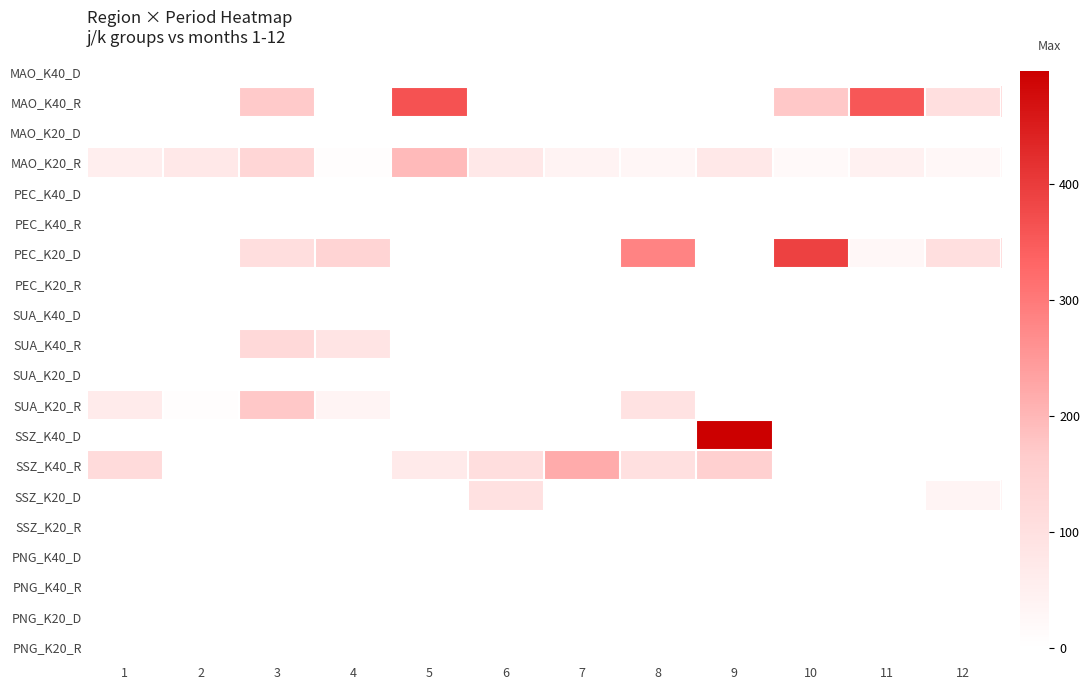

Reading left to right, transcribe all the data shown in this chart.

MAO_K40_D: 1=0.0	2=0.0	3=0.0	4=0.0	5=0.0	6=0.0	7=0.0	8=0.0	9=0.0	10=0.0	11=0.0	12=0.0
MAO_K40_R: 1=0.0	2=0.0	3=168.0	4=0.0	5=362.0	6=0.0	7=0.0	8=0.0	9=0.0	10=171.0	11=354.0	12=104.0
MAO_K20_D: 1=0.0	2=0.0	3=0.0	4=0.0	5=0.0	6=0.0	7=0.0	8=0.0	9=0.0	10=0.0	11=0.0	12=0.0
MAO_K20_R: 1=54.0	2=72.0	3=131.0	4=6.0	5=196.0	6=75.0	7=39.0	8=29.0	9=73.0	10=21.0	11=44.0	12=26.0
PEC_K40_D: 1=0.0	2=0.0	3=0.0	4=0.0	5=0.0	6=0.0	7=0.0	8=0.0	9=0.0	10=0.0	11=0.0	12=0.0
PEC_K40_R: 1=0.0	2=0.0	3=0.0	4=0.0	5=0.0	6=0.0	7=0.0	8=0.0	9=0.0	10=0.0	11=0.0	12=0.0
PEC_K20_D: 1=0.0	2=0.0	3=105.8	4=139.2	5=0.0	6=0.0	7=0.0	8=282.8	9=0.0	10=388.7	11=25.5	12=103.0
PEC_K20_R: 1=0.0	2=0.0	3=0.0	4=0.0	5=0.0	6=0.0	7=0.0	8=0.0	9=0.0	10=0.0	11=0.0	12=0.0
SUA_K40_D: 1=0.0	2=0.0	3=0.0	4=0.0	5=0.0	6=0.0	7=0.0	8=0.0	9=0.0	10=0.0	11=0.0	12=0.0
SUA_K40_R: 1=0.0	2=0.0	3=122.0	4=89.0	5=0.0	6=0.0	7=0.0	8=0.0	9=0.0	10=0.0	11=0.0	12=0.0
SUA_K20_D: 1=0.0	2=0.0	3=0.0	4=0.0	5=0.0	6=0.0	7=0.0	8=0.0	9=0.0	10=0.0	11=0.0	12=0.0
SUA_K20_R: 1=64.0	2=5.0	3=171.0	4=36.0	5=0.0	6=0.0	7=0.0	8=92.0	9=0.0	10=0.0	11=0.0	12=0.0
SSZ_K40_D: 1=0.0	2=0.0	3=0.0	4=0.0	5=0.0	6=0.0	7=0.0	8=0.0	9=497.4	10=0.0	11=0.0	12=0.0
SSZ_K40_R: 1=118.0	2=0.0	3=0.0	4=0.0	5=68.0	6=106.0	7=218.0	8=100.0	9=153.0	10=0.0	11=0.0	12=0.0
SSZ_K20_D: 1=0.0	2=0.0	3=0.0	4=0.0	5=0.0	6=99.0	7=0.0	8=0.0	9=0.0	10=0.0	11=0.0	12=33.6
SSZ_K20_R: 1=0.0	2=0.0	3=0.0	4=0.0	5=0.0	6=0.0	7=0.0	8=0.0	9=0.0	10=0.0	11=0.0	12=0.0
PNG_K40_D: 1=0.0	2=0.0	3=0.0	4=0.0	5=0.0	6=0.0	7=0.0	8=0.0	9=0.0	10=0.0	11=0.0	12=0.0
PNG_K40_R: 1=0.0	2=0.0	3=0.0	4=0.0	5=0.0	6=0.0	7=0.0	8=0.0	9=0.0	10=0.0	11=0.0	12=0.0
PNG_K20_D: 1=0.0	2=0.0	3=0.0	4=0.0	5=0.0	6=0.0	7=0.0	8=0.0	9=0.0	10=0.0	11=0.0	12=0.0
PNG_K20_R: 1=0.0	2=0.0	3=0.0	4=0.0	5=0.0	6=0.0	7=0.0	8=0.0	9=0.0	10=0.0	11=0.0	12=0.0